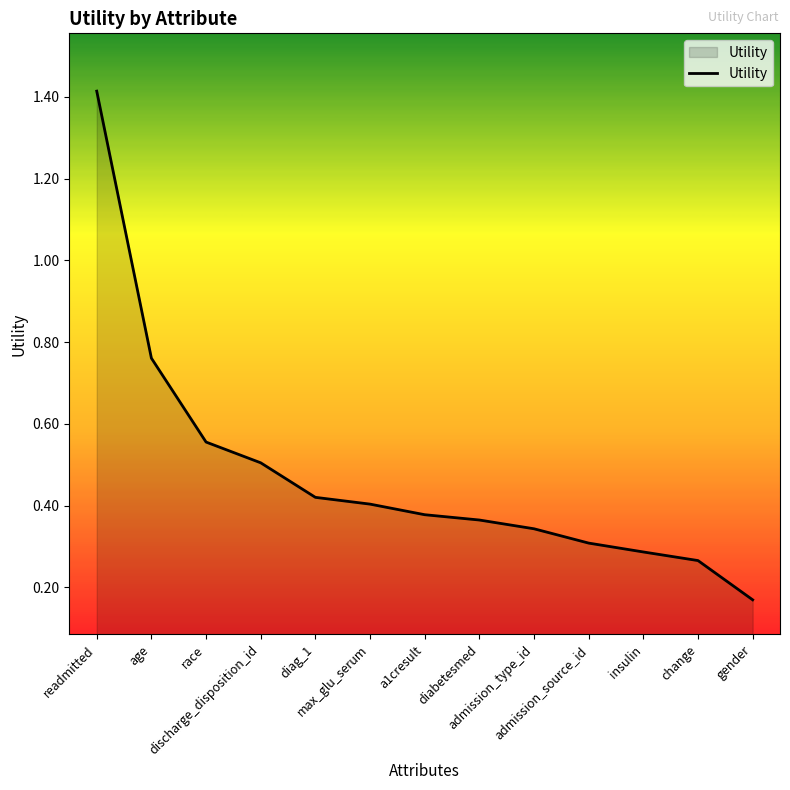

Between discharge_disposition_id and a1cresult, which is larger?

discharge_disposition_id